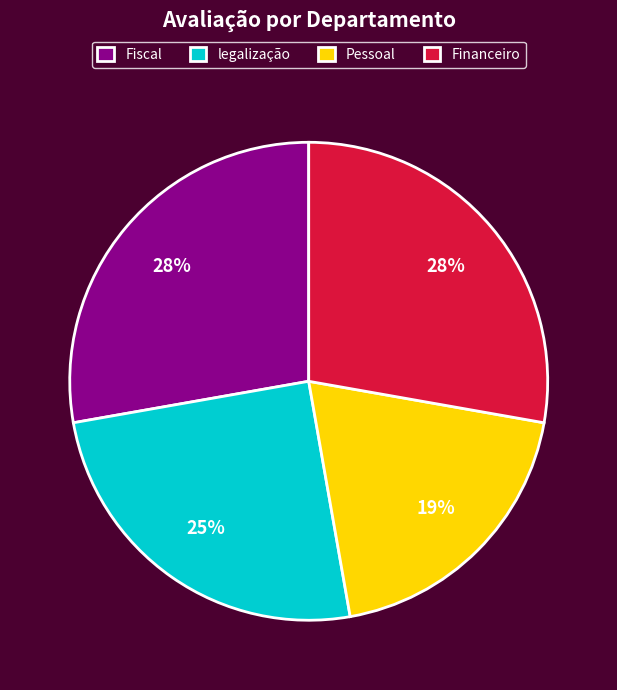

Does Financeiro represent more than half of the total?

No